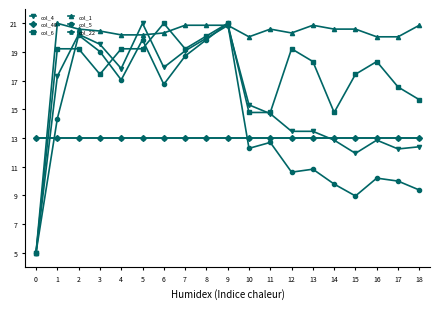

What is the spread (max minus min) of values at 13?

10.0